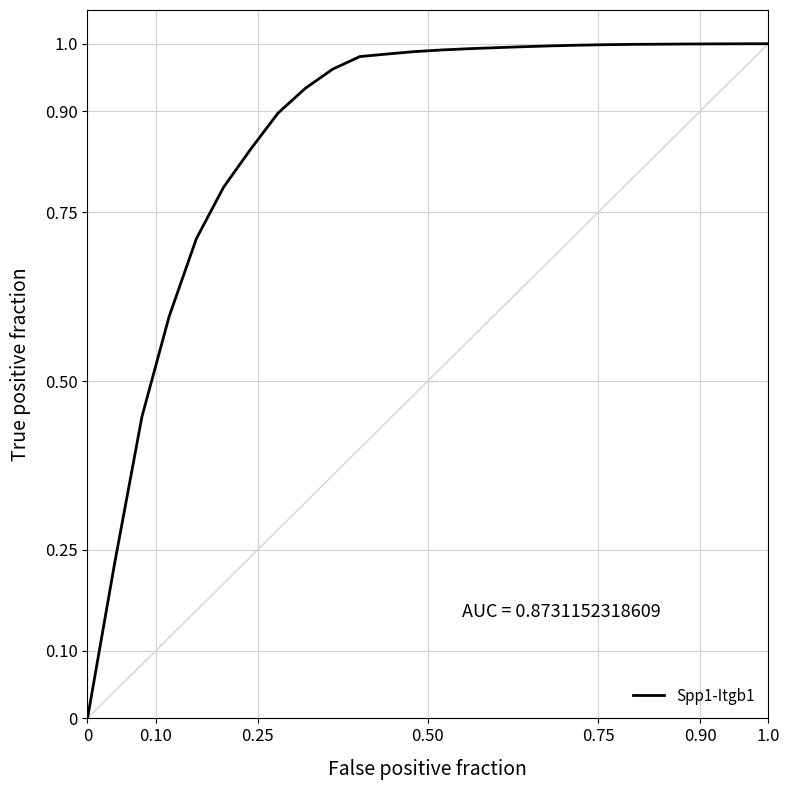

The value at 1.0 is 1.0. True or false?

True